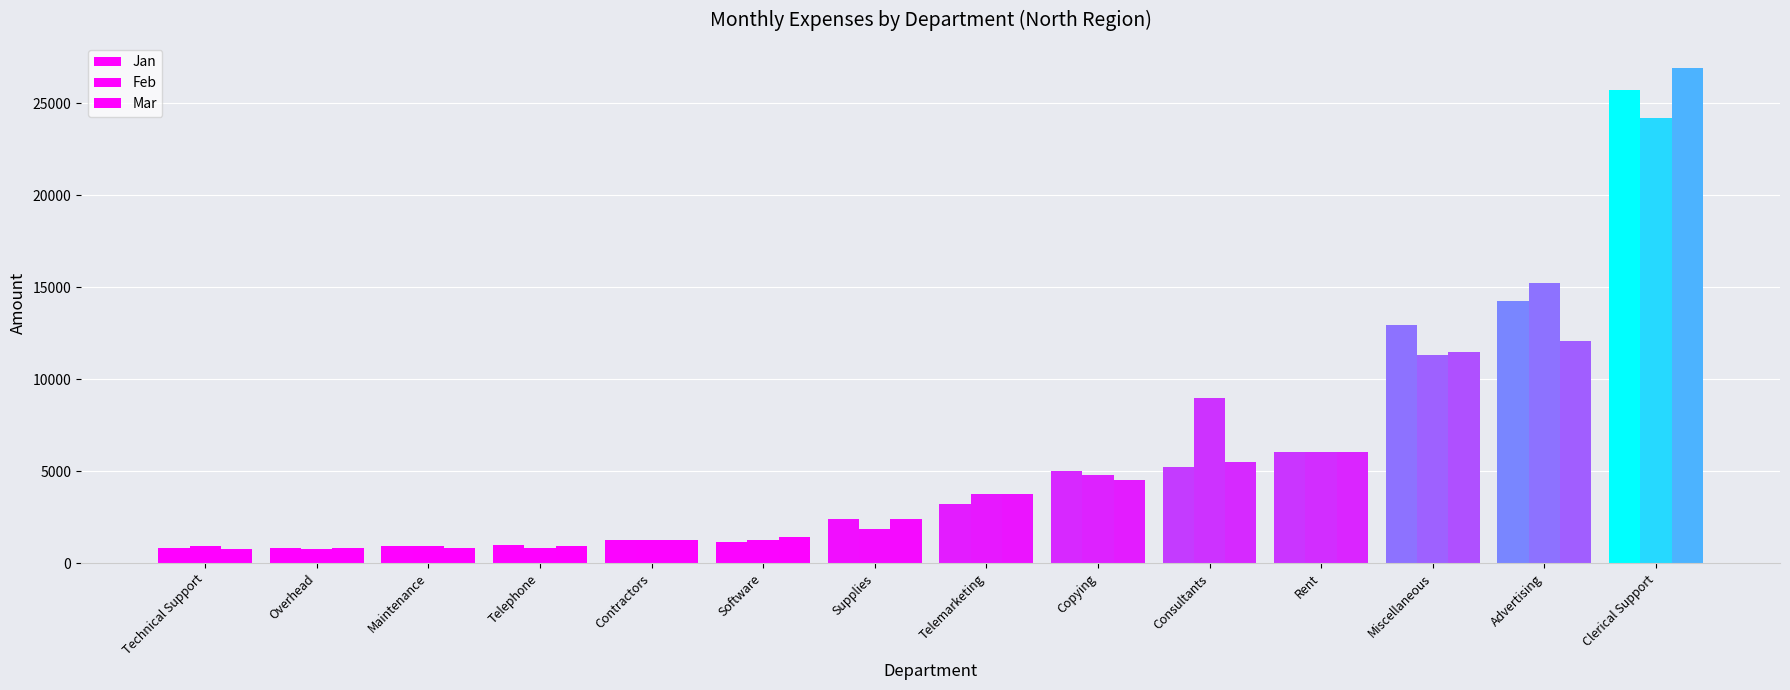

Is the value of Jan at Copying greater than the value of Feb at Telemarketing?

Yes